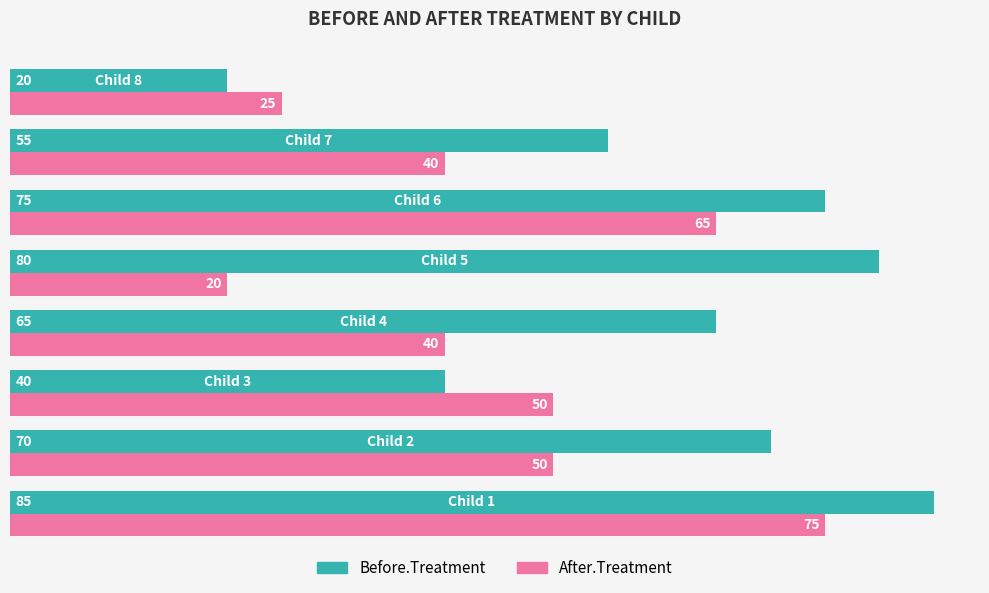

Which series has the largest total across all categories?

Before.Treatment